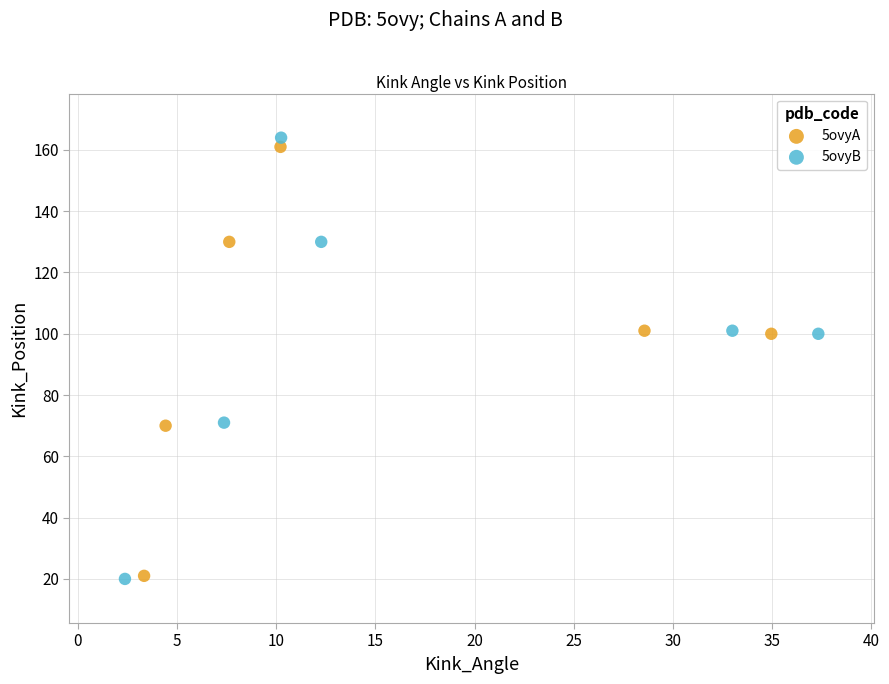

What are all the series names shown in the legend?

5ovyA, 5ovyB